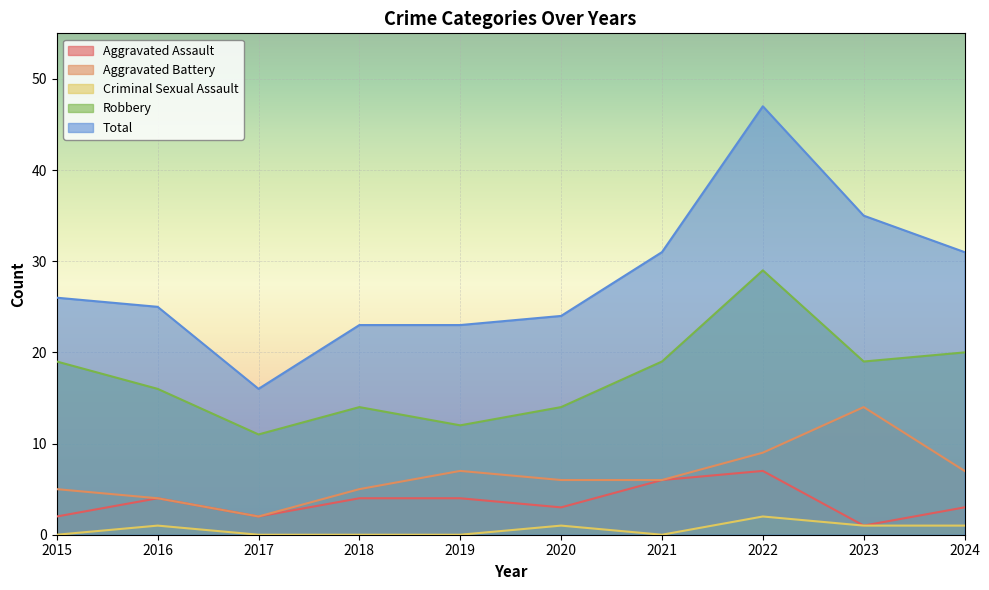

What is the sum of all Aggravated Battery values?

65